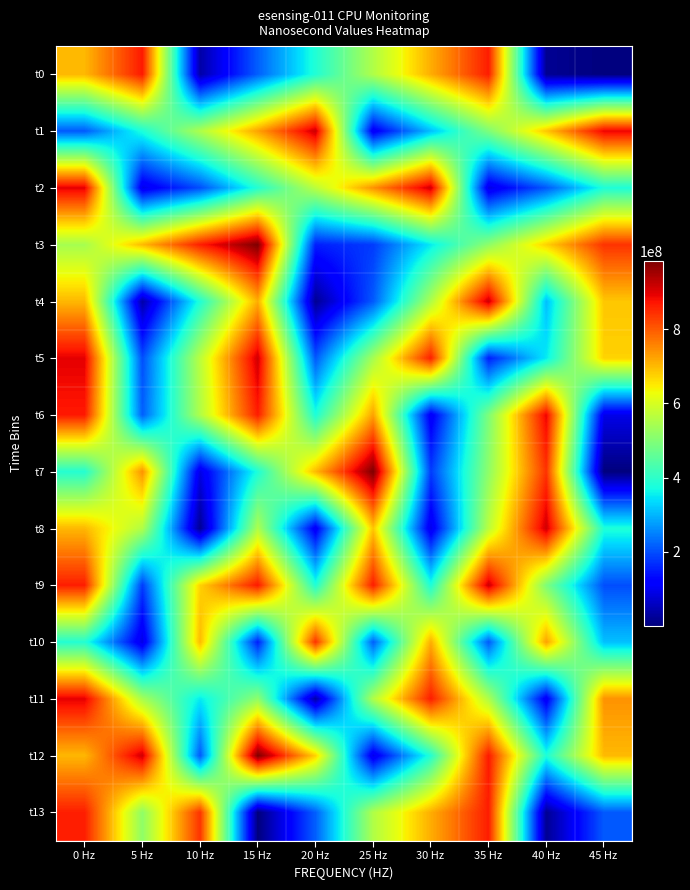

Reading right to left, transcribe all the data shown in this chart.

t0: 45 Hz=1381794	40 Hz=20176840	35 Hz=864200010	30 Hz=713020286	25 Hz=554437266	20 Hz=384250207	15 Hz=216664375	10 Hz=36798455	5 Hz=868124051	0 Hz=702883894
t1: 45 Hz=890051324	40 Hz=687527054	35 Hz=495341474	30 Hz=309308270	25 Hz=104665104	20 Hz=916586308	15 Hz=725154822	10 Hz=552316189	5 Hz=379471662	0 Hz=211991404
t2: 45 Hz=380852429	40 Hz=210118834	35 Hz=88923978	30 Hz=913181290	25 Hz=741939096	20 Hz=567579468	15 Hz=388482242	10 Hz=200309390	5 Hz=93041202	0 Hz=895825711
t3: 45 Hz=841115359	40 Hz=675460751	35 Hz=515468269	30 Hz=351653363	25 Hz=182117294	20 Hz=153331329	15 Hz=983197199	10 Hz=862479622	5 Hz=700548855	0 Hz=542938967
t4: 45 Hz=687527054	40 Hz=309308270	35 Hz=916586308	30 Hz=552316189	25 Hz=211991404	20 Hz=20176840	15 Hz=713020286	10 Hz=384250207	5 Hz=36798455	0 Hz=702883894
t5: 45 Hz=675460751	40 Hz=351653363	35 Hz=153331329	30 Hz=862479622	25 Hz=542938967	20 Hz=210118834	15 Hz=913181290	10 Hz=567579468	5 Hz=200309390	0 Hz=895825711
t6: 45 Hz=93041202	40 Hz=890051324	35 Hz=495341474	30 Hz=104665104	25 Hz=725154822	20 Hz=379471662	15 Hz=864200010	10 Hz=554437266	5 Hz=216664375	0 Hz=868124051
t7: 45 Hz=1381794	40 Hz=841115359	35 Hz=515468269	30 Hz=182117294	25 Hz=983197199	20 Hz=700548855	15 Hz=380852429	10 Hz=88923978	5 Hz=741939096	0 Hz=388482242
t8: 45 Hz=380852429	40 Hz=913181290	35 Hz=567579468	30 Hz=93041202	25 Hz=687527054	20 Hz=104665104	15 Hz=552316189	10 Hz=20176840	5 Hz=554437266	0 Hz=702883894
t9: 45 Hz=200309390	40 Hz=495341474	35 Hz=916586308	30 Hz=379471662	25 Hz=864200010	20 Hz=384250207	15 Hz=868124051	10 Hz=675460751	5 Hz=182117294	0 Hz=862479622
t10: 45 Hz=309308270	40 Hz=725154822	35 Hz=211991404	30 Hz=713020286	25 Hz=216664375	20 Hz=841115359	15 Hz=153331329	10 Hz=700548855	5 Hz=88923978	0 Hz=388482242
t11: 45 Hz=741939096	40 Hz=104665104	35 Hz=552316189	30 Hz=864200010	25 Hz=554437266	20 Hz=36798455	15 Hz=515468269	10 Hz=351653363	5 Hz=542938967	0 Hz=895825711
t12: 45 Hz=700548855	40 Hz=380852429	35 Hz=867524051	30 Hz=388482242	25 Hz=93041202	20 Hz=675460751	15 Hz=983197199	10 Hz=210118834	5 Hz=913181290	0 Hz=702883894
t13: 45 Hz=211991404	40 Hz=20176840	35 Hz=864200010	30 Hz=713020286	25 Hz=554437266	20 Hz=216664375	15 Hz=1381794	10 Hz=841115359	5 Hz=515468269	0 Hz=862479622